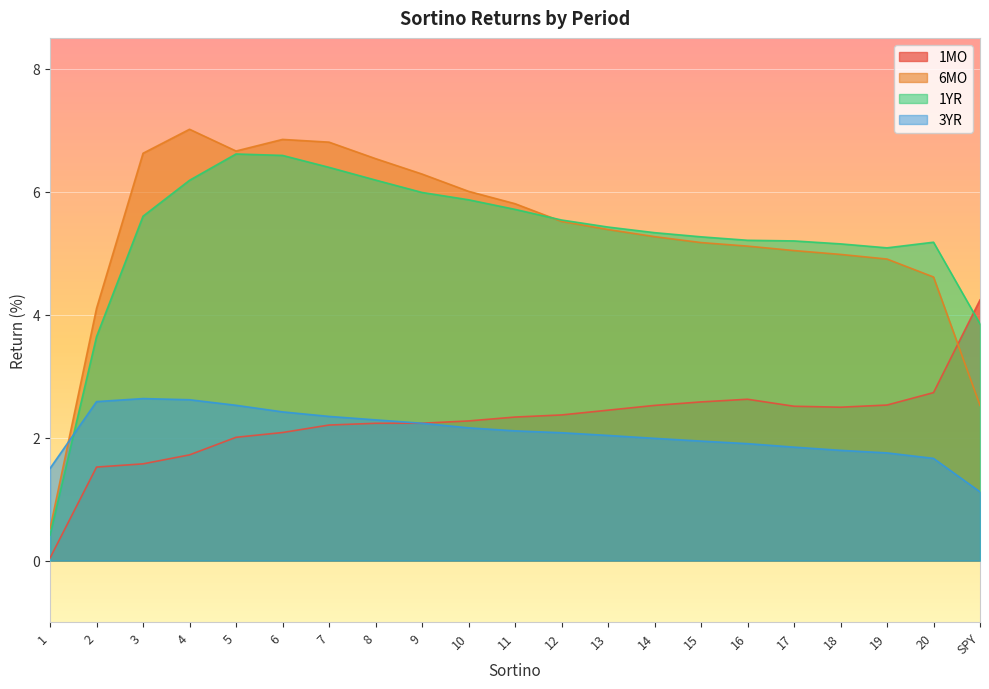

True or false: 6MO and 1YR intersect in this chart.

True